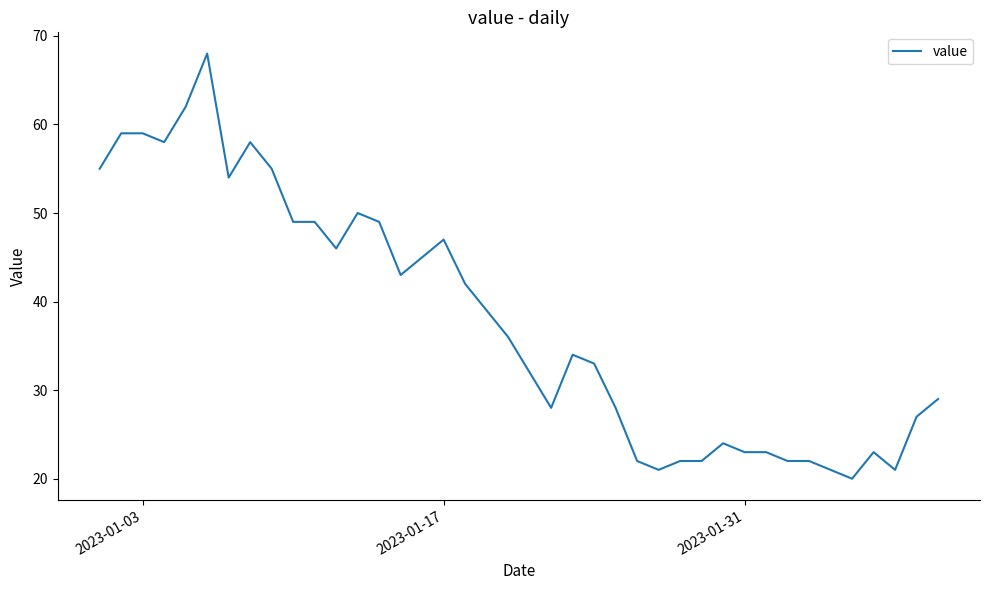

What is the smallest value displayed?

20